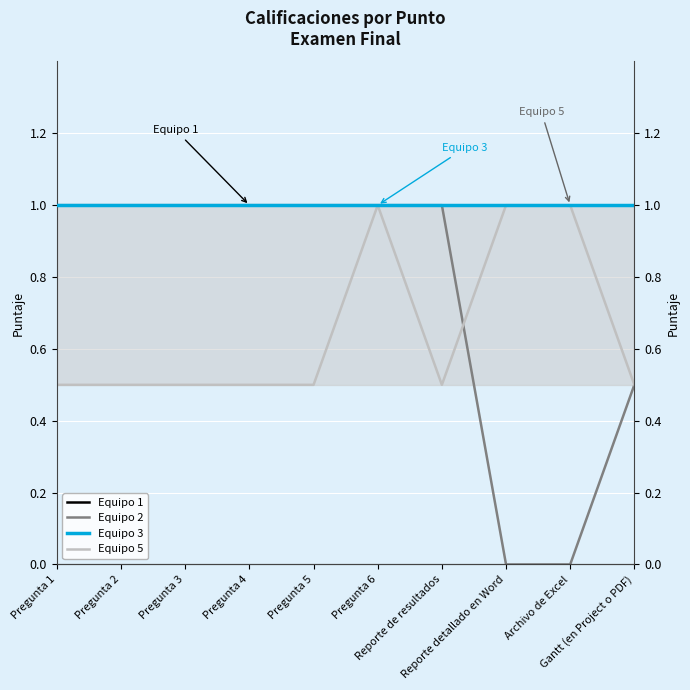

What position from the right is Pregunta 2?

9